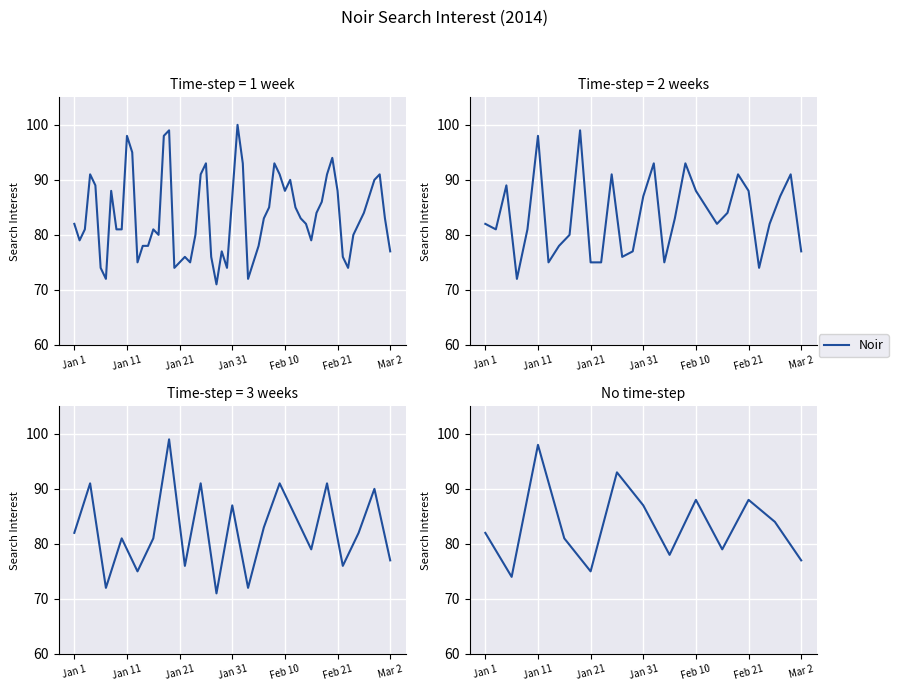

The chart shows a value of 26 at 7. True or false?

False